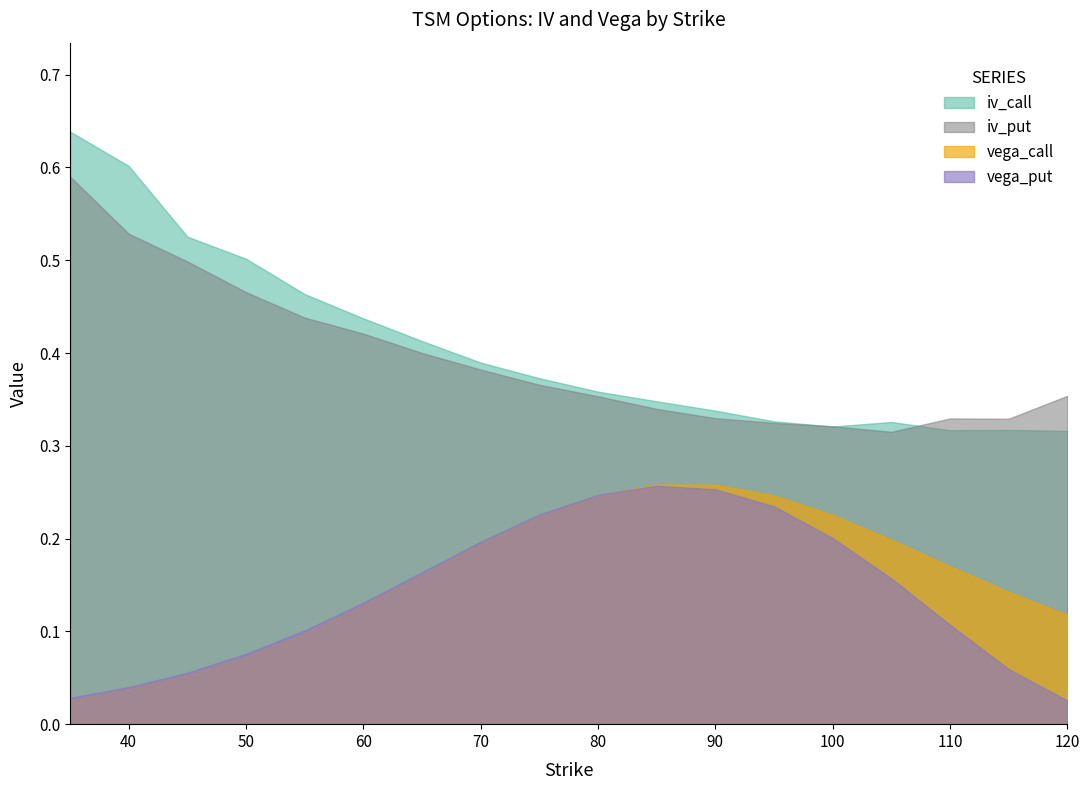

True or false: iv_put and vega_put cross at least once.

False